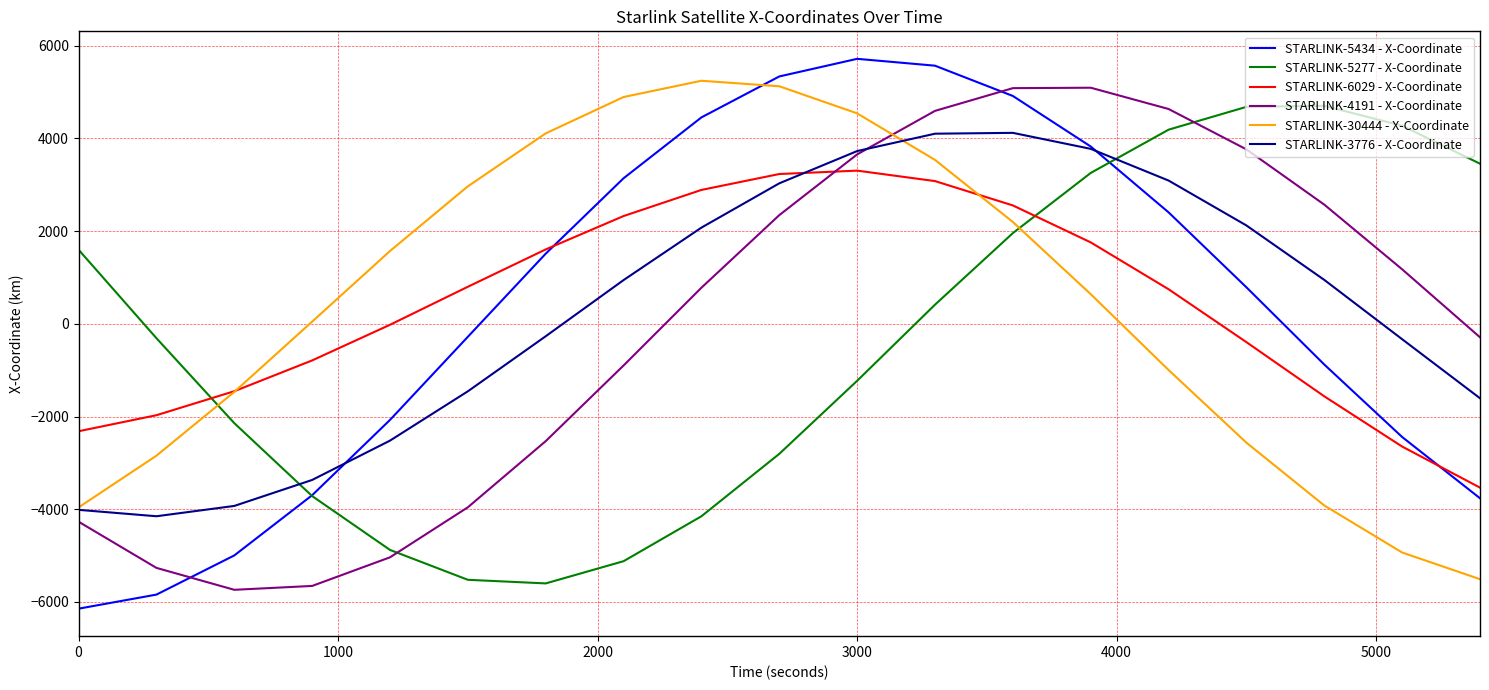

How many intersections are there between STARLINK-5277 - X-Coordinate and STARLINK-4191 - X-Coordinate?

2